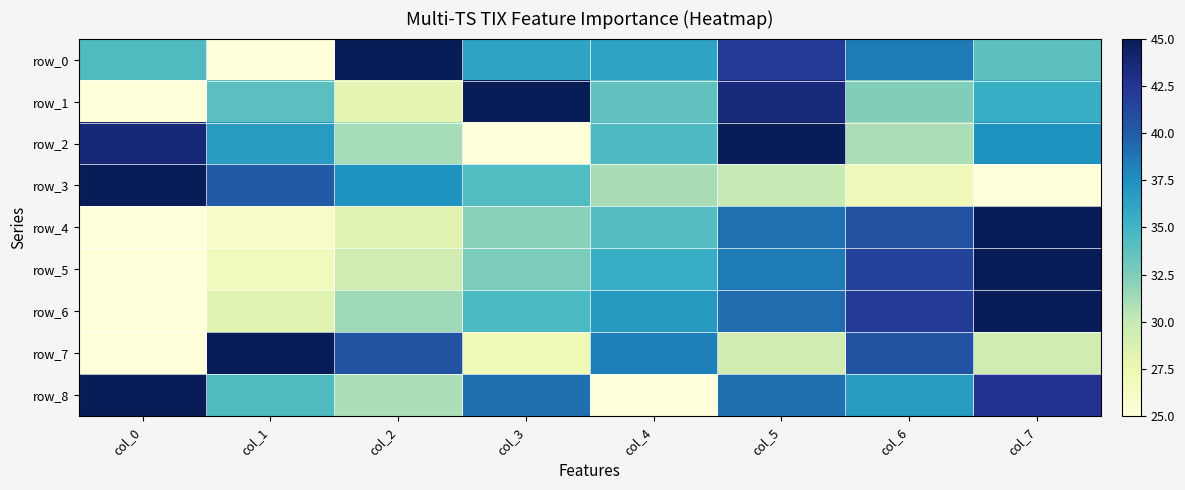

Where is row_3 nearest to the value 35?

col_3